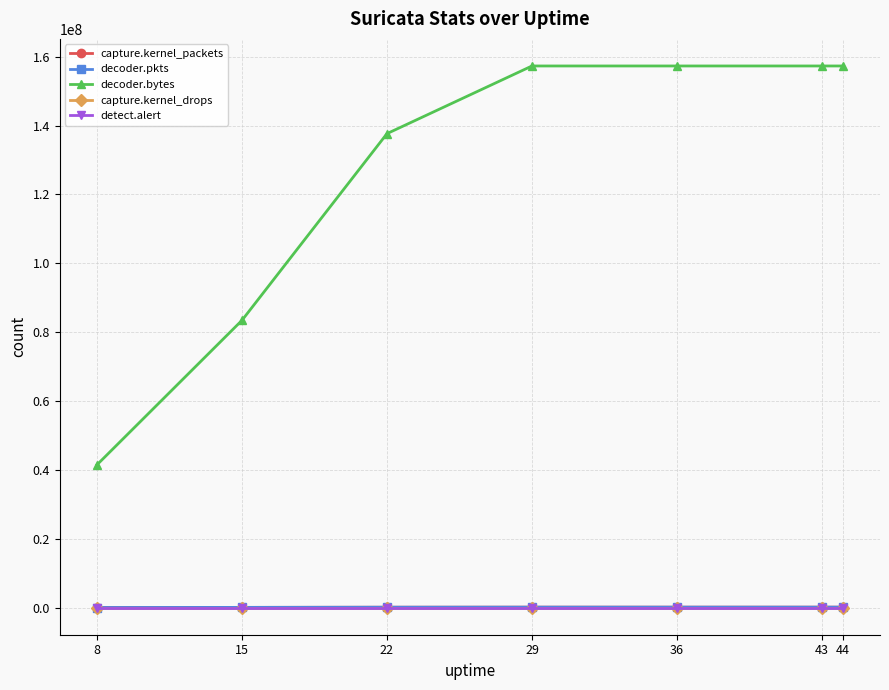

True or false: decoder.bytes and decoder.pkts cross at least once.

False